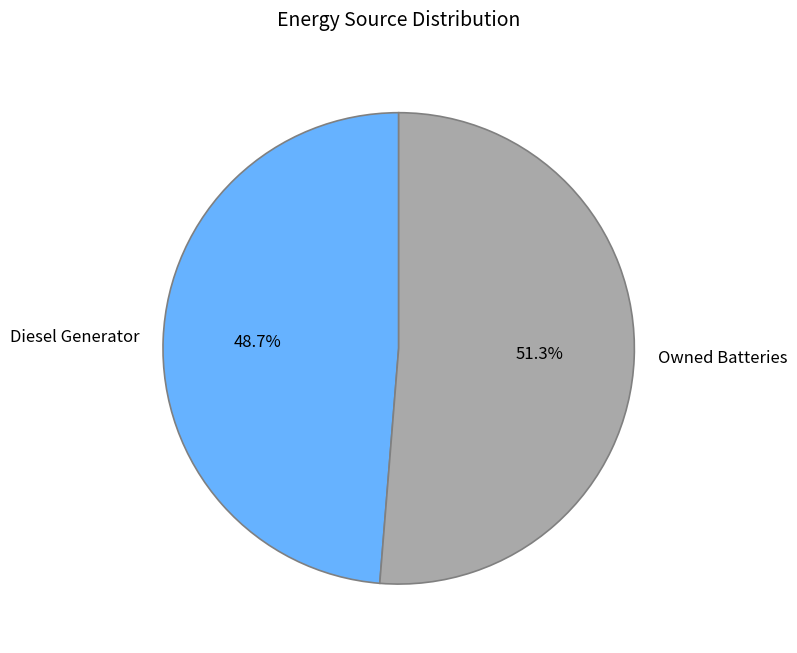

Does Owned Batteries account for over 50% of the chart?

Yes